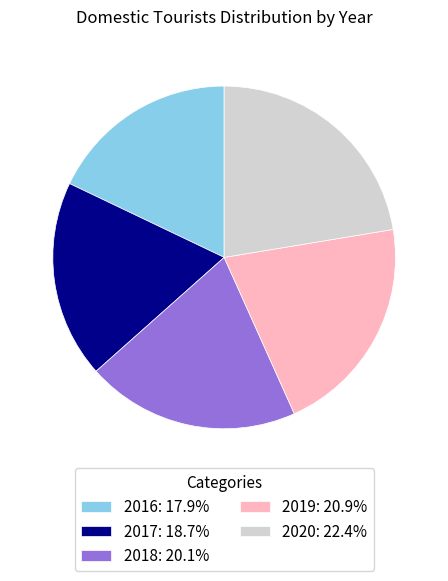

Is there any slice that represents more than half of the pie?

No